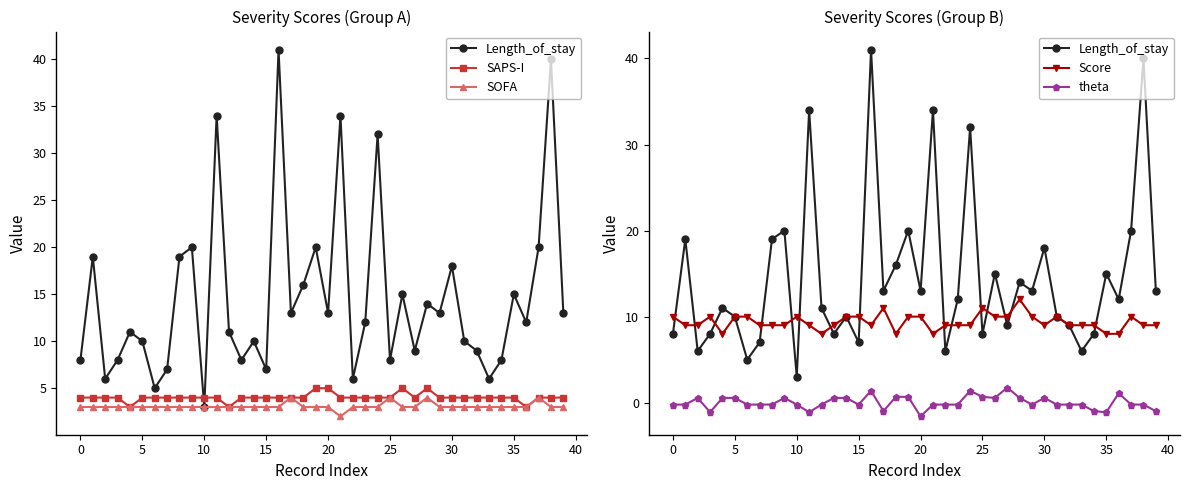

The value of Length_of_stay at 5 is 10.2. True or false?

False